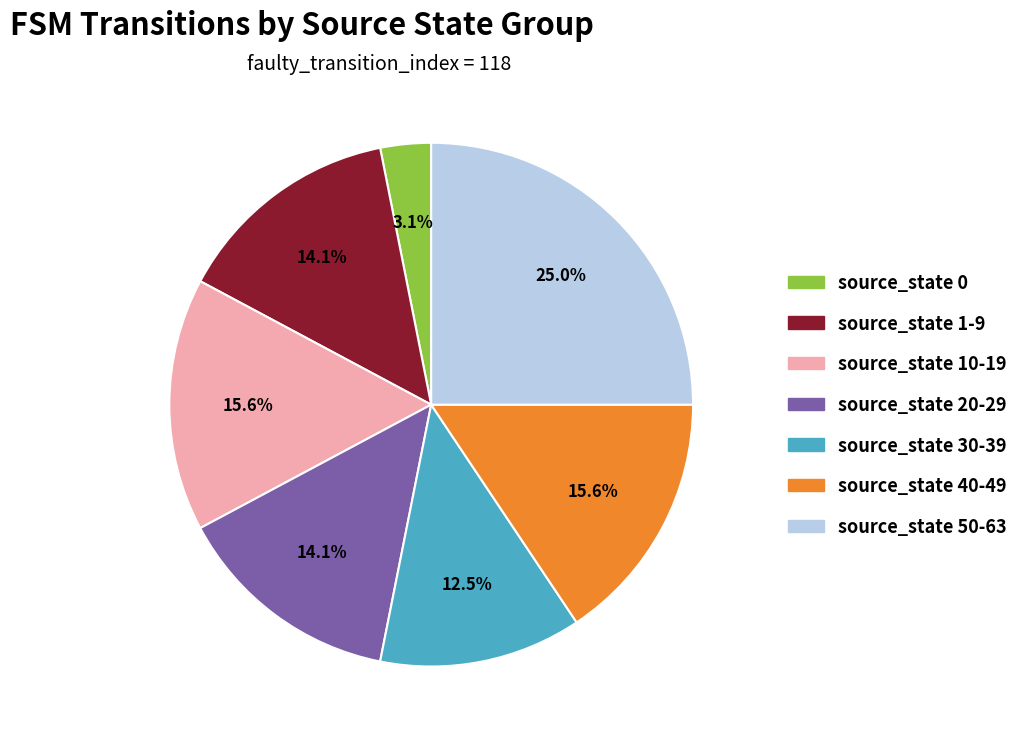

To the nearest percent, what portion does source_state 1-9 represent?

14%